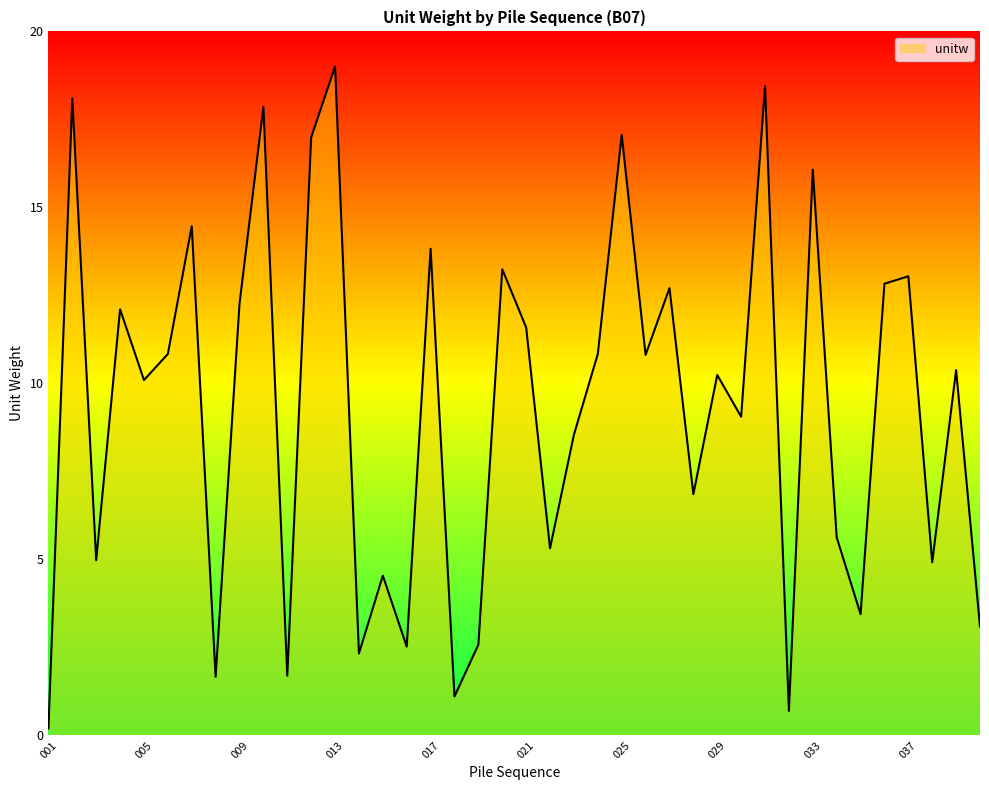

How many values are below 10?

18